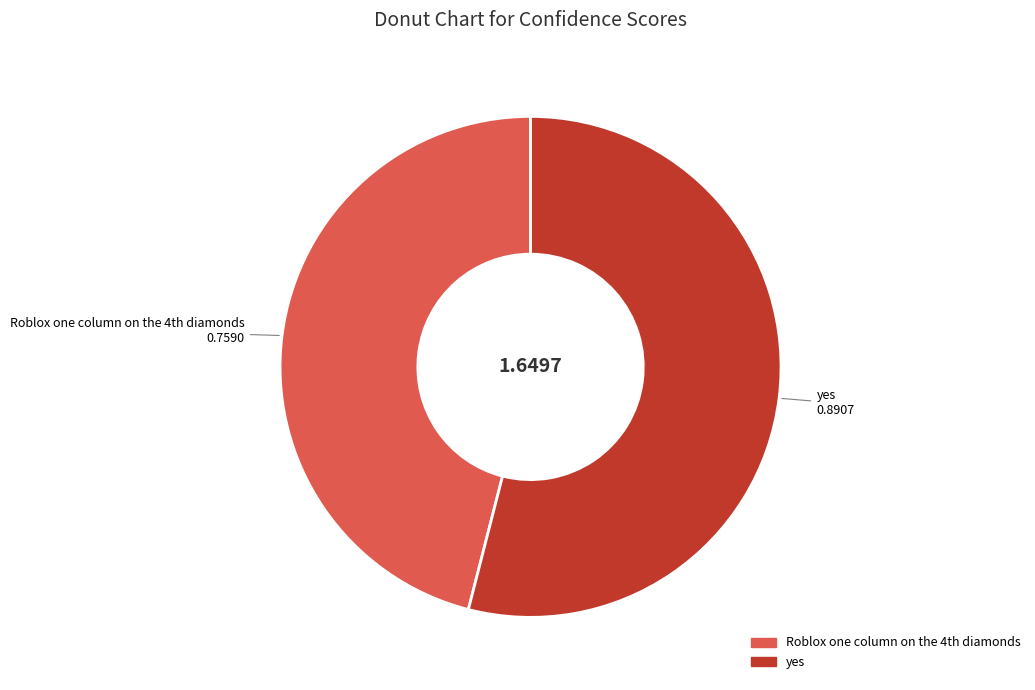

Which slice represents more than half of the pie?

yes